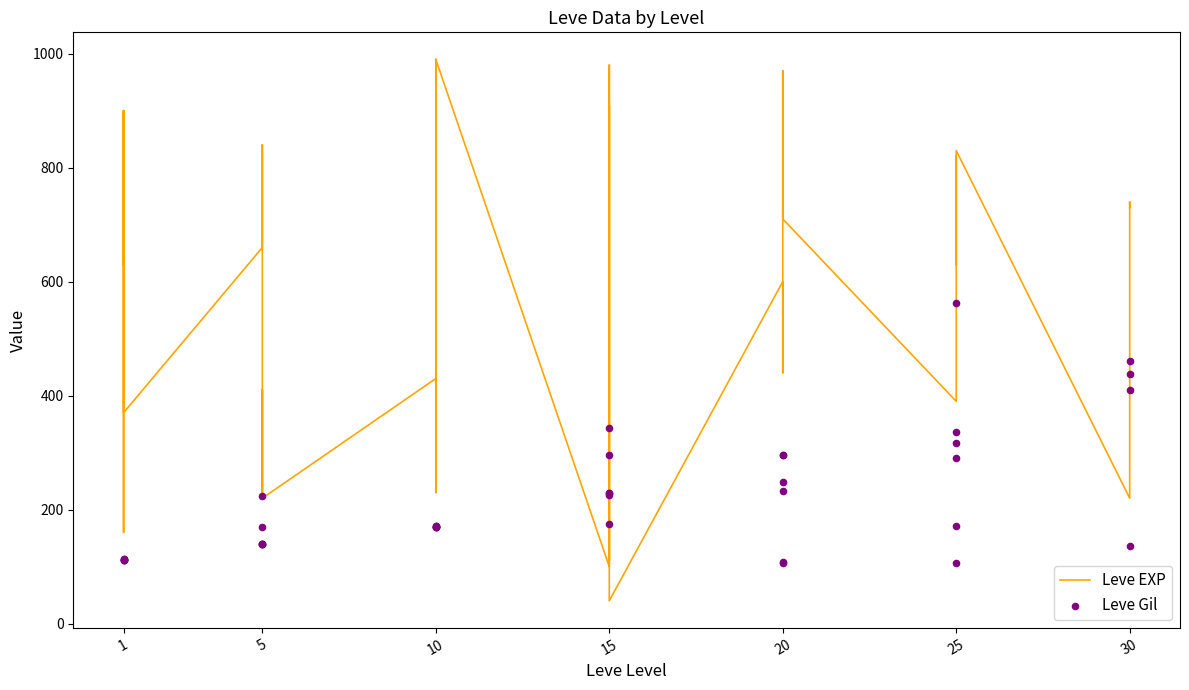

Which series contains the lowest Y value?

Leve EXP